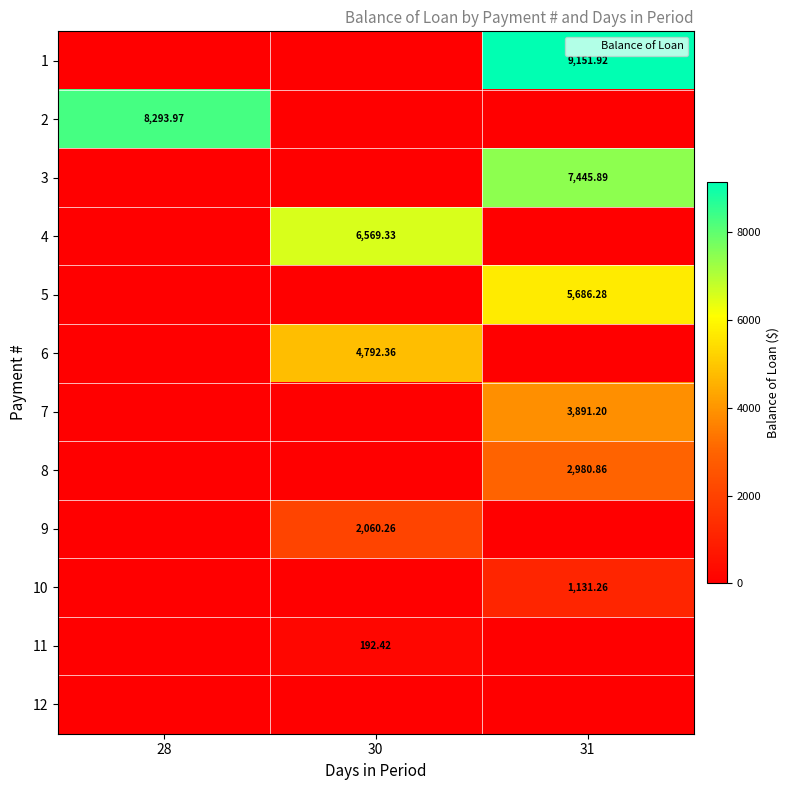

Which label corresponds to the smallest value in the chart?

28